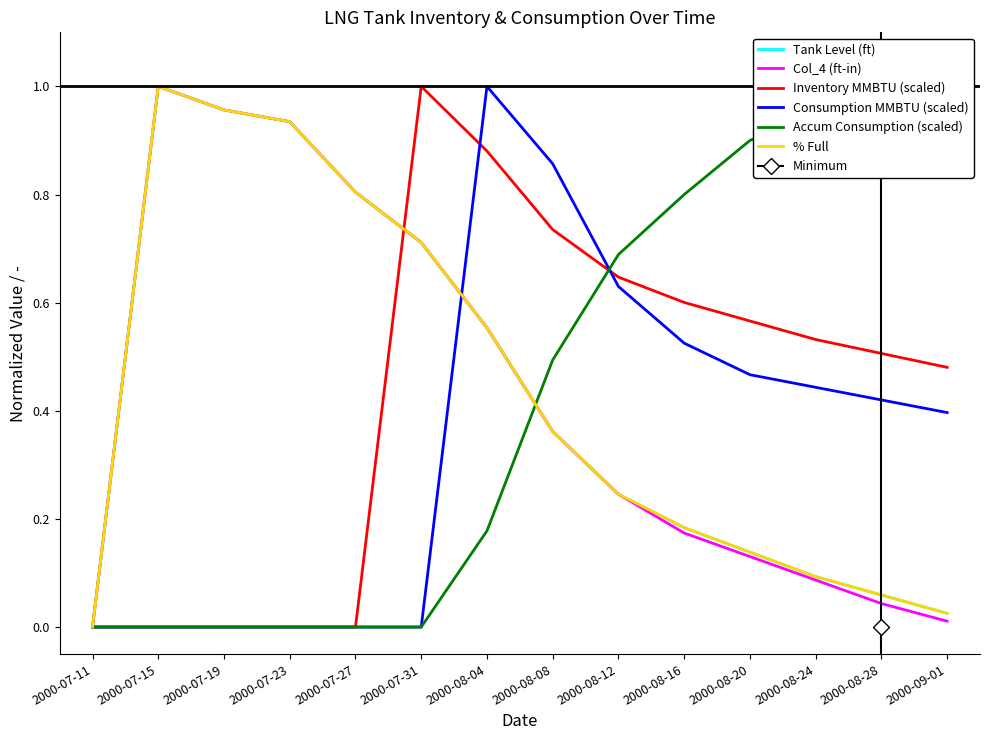

True or false: Accum Consumption (scaled) has a value of -0.7 at 2000-07-23.

False